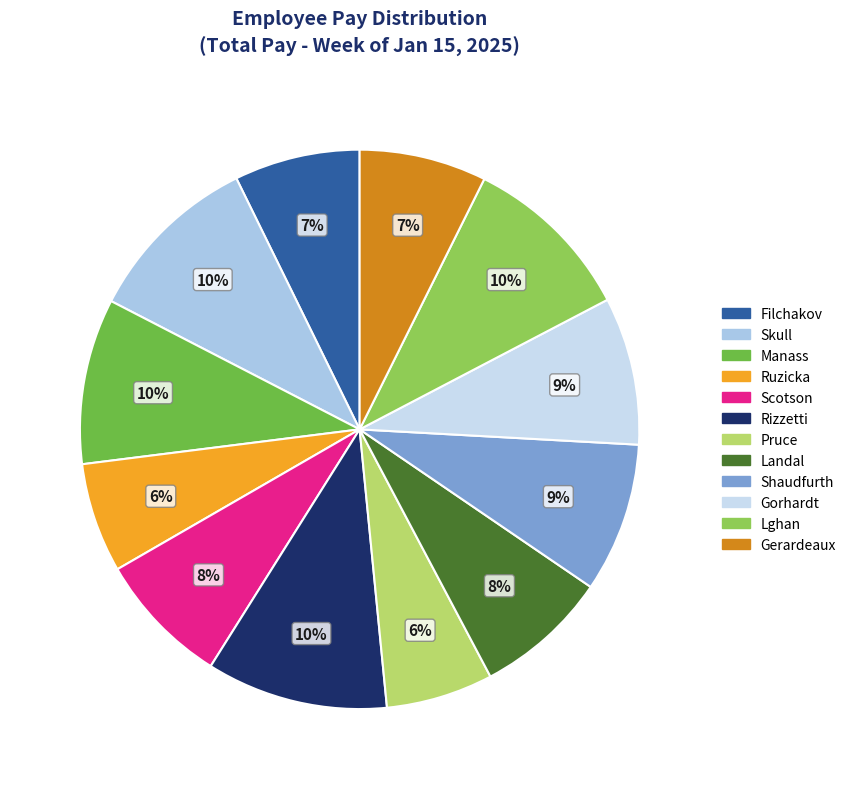

How many segments does this pie chart have?

12